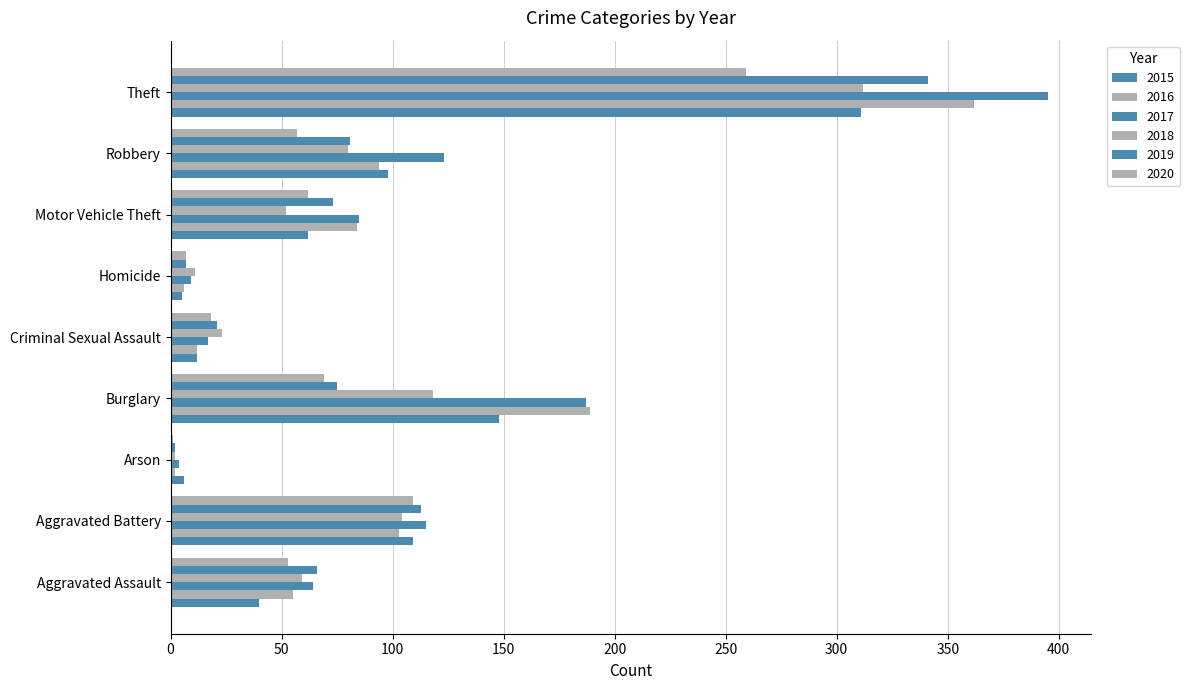

Is it true that 2020 equals 84 at Aggravated Assault?

False